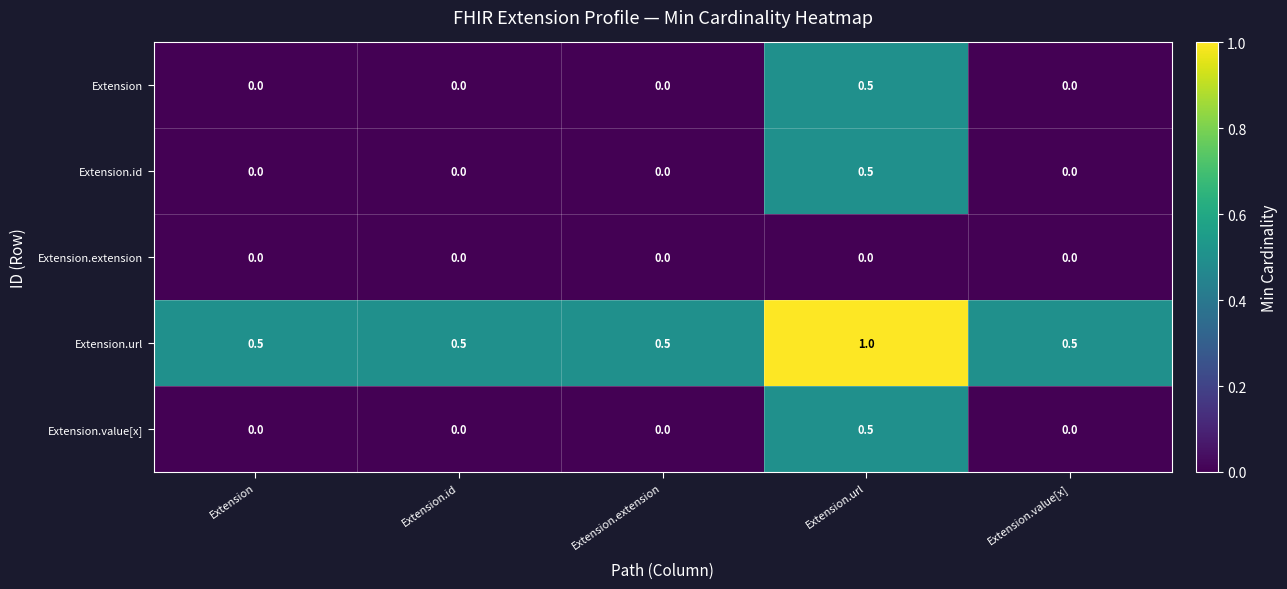

Count the Extension.url values in the range 0 to 1.

5